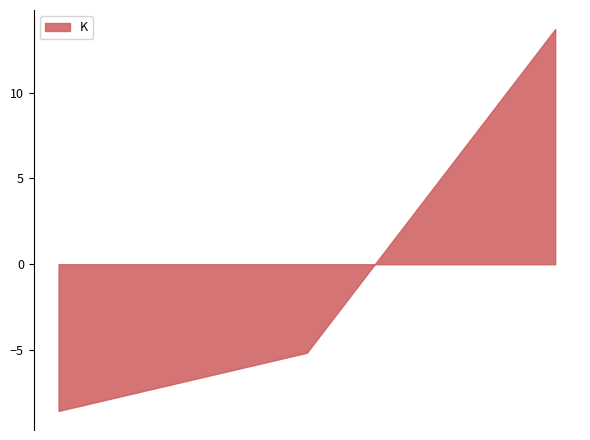

What is the difference between the maximum and second lowest values?

18.9